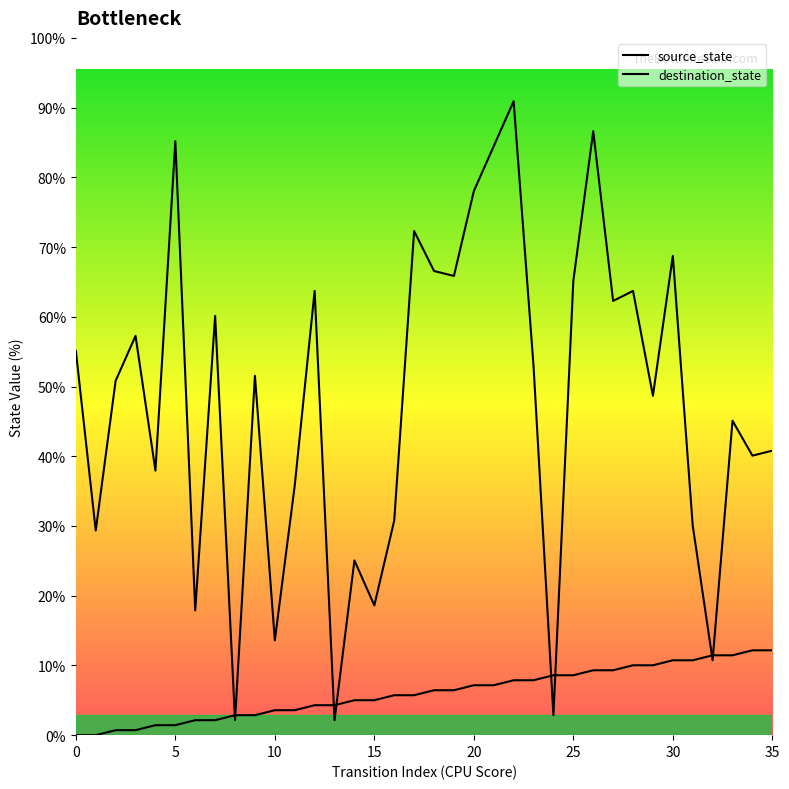

Which has a higher value, 8 or 22?

22